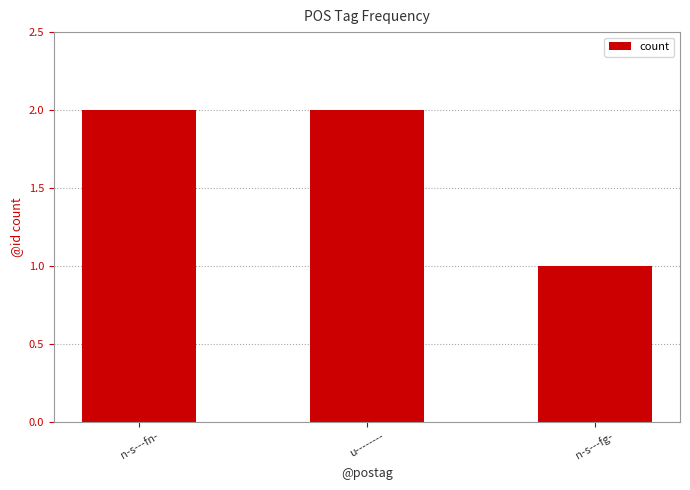

Count the values in the range 1 to 2.

3